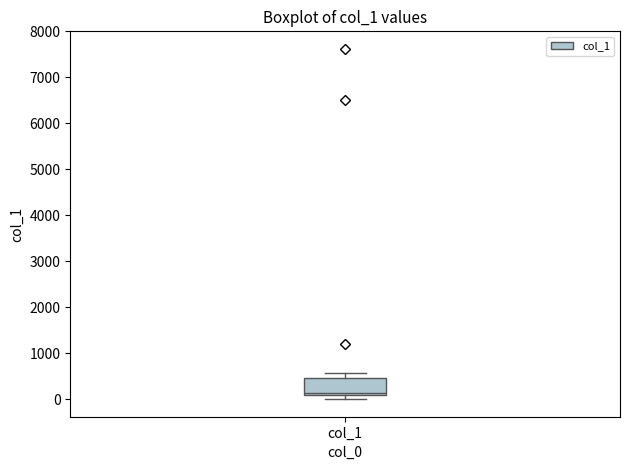

Read this box plot against the y-axis: the position of the median line, the range covered by the box, and the ends of both whiskers. The values are not printed on the chart, so give them approximately, as read against the axis.

median 100 (just above the box's lower edge), box 100 to 500, whiskers 0 to 600